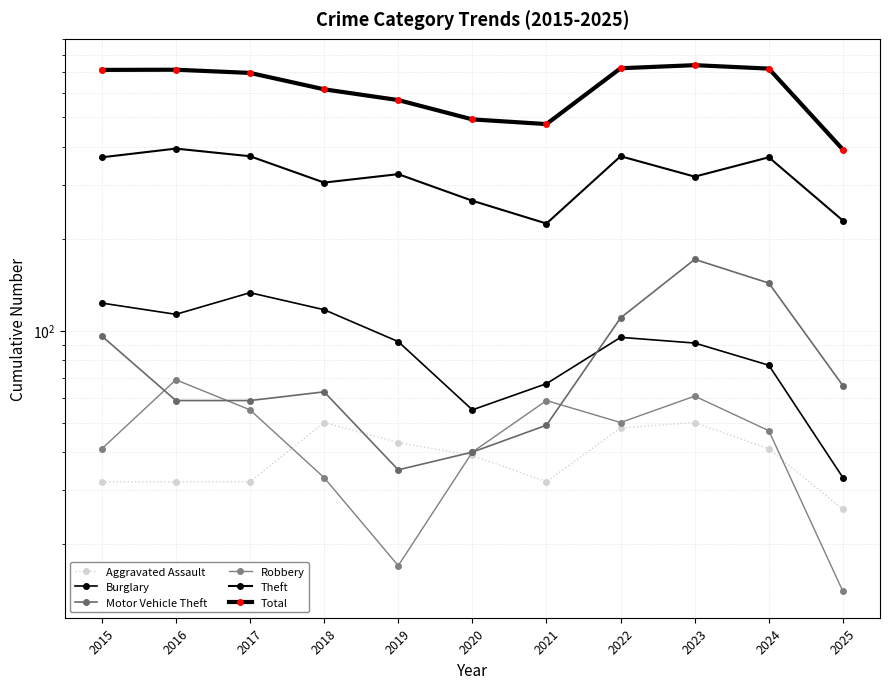

How many times do Robbery and Motor Vehicle Theft cross each other?

3